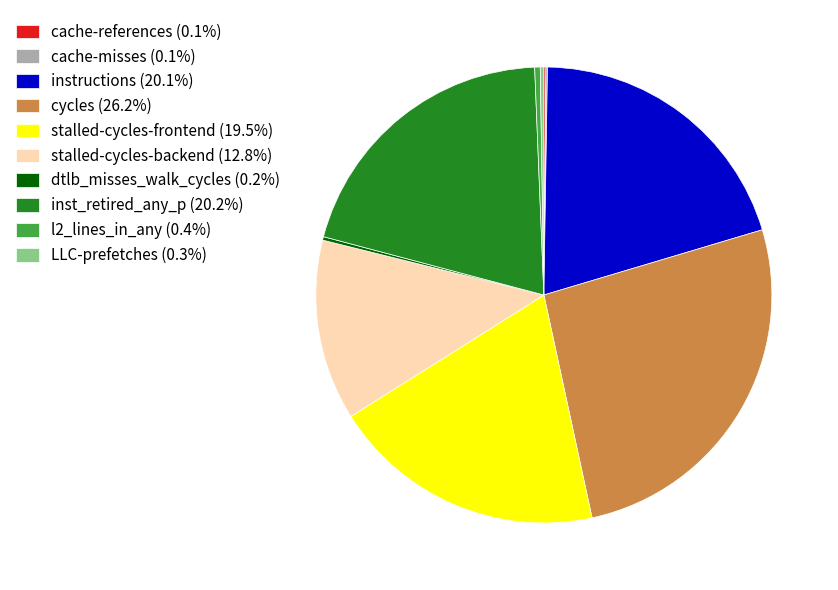

Is instructions (20.1%) the majority of the pie?

No